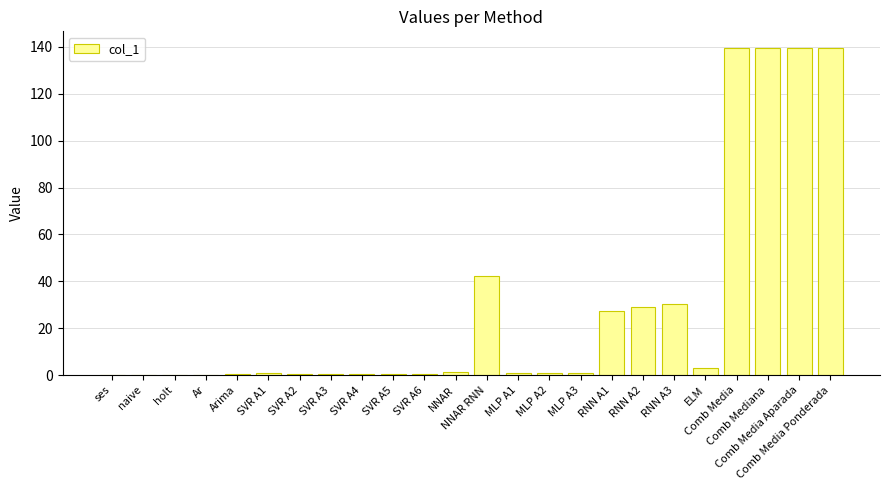

What is the maximum value shown in the chart?

139.6